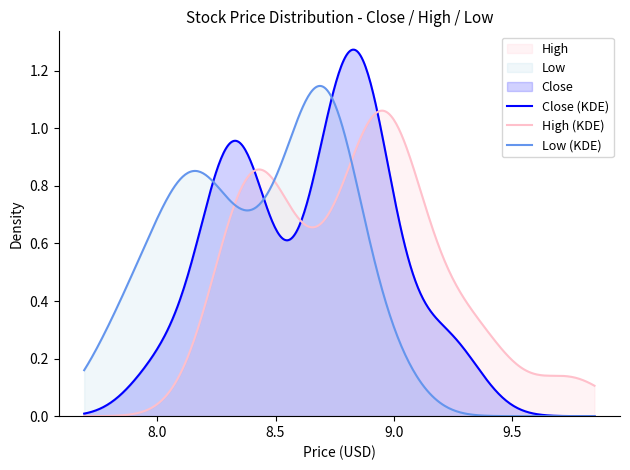

Which series has the largest range (max minus min)?

Close (KDE)